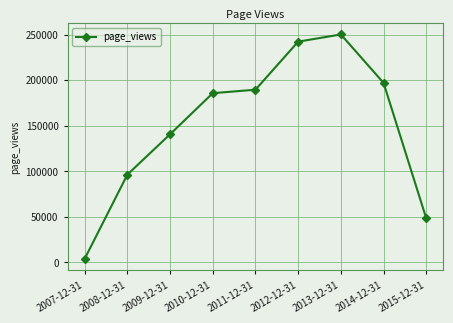

The chart shows a value of 140583 at 2009-12-31. True or false?

True